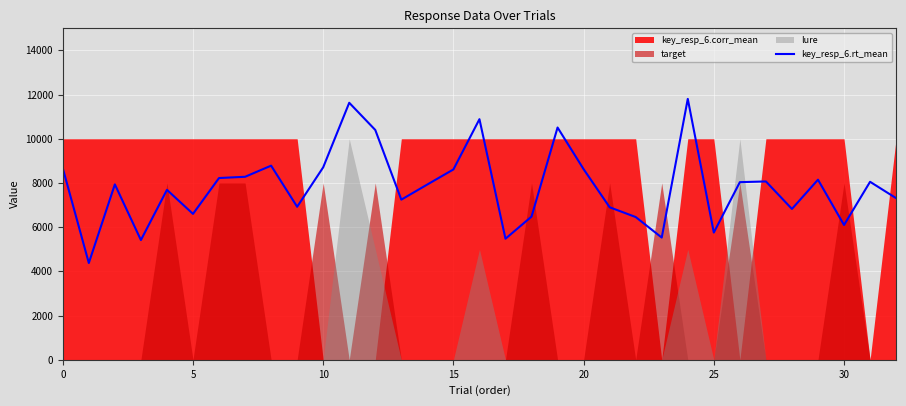

Which has a higher value, 18 or 15?

15